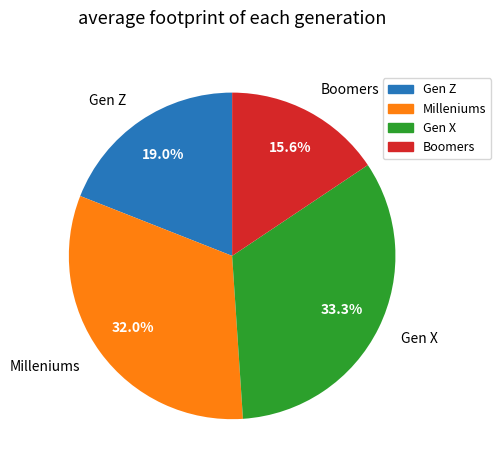

Is there any slice that represents more than half of the pie?

No